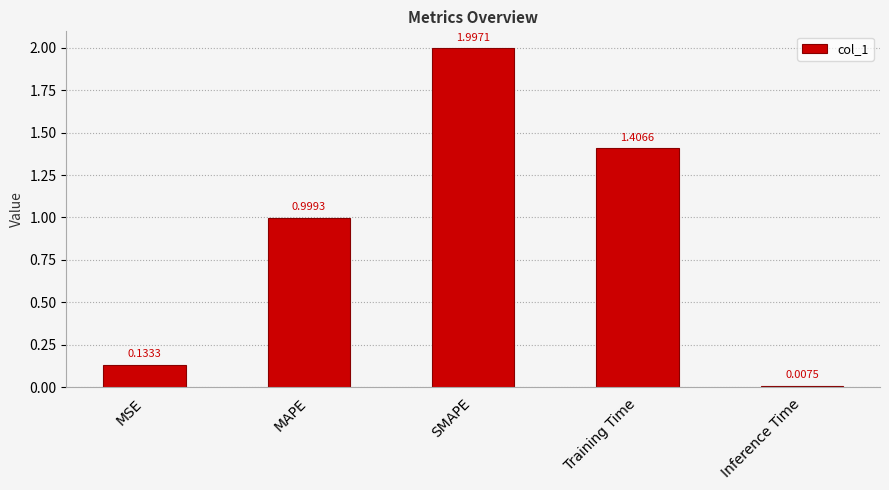

Which category has the lowest value across all series?

Inference Time